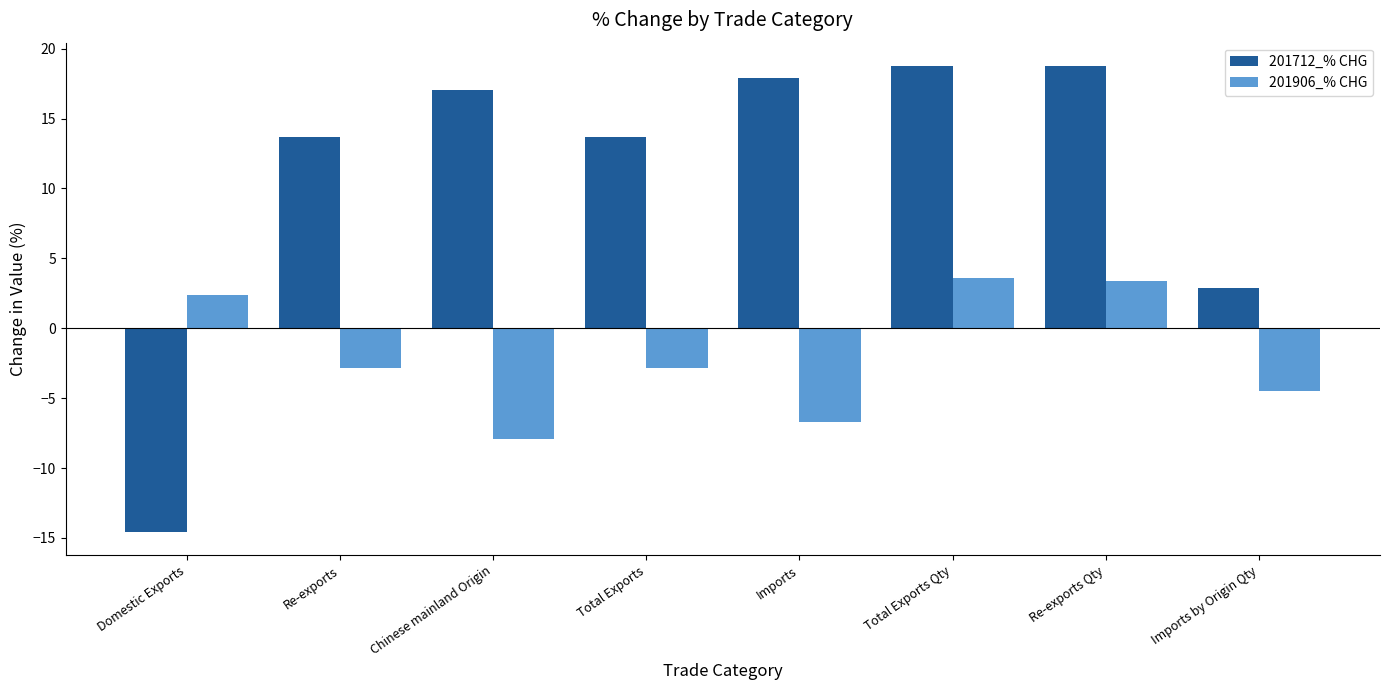

At how many categories does at least one series exceed 12?

6